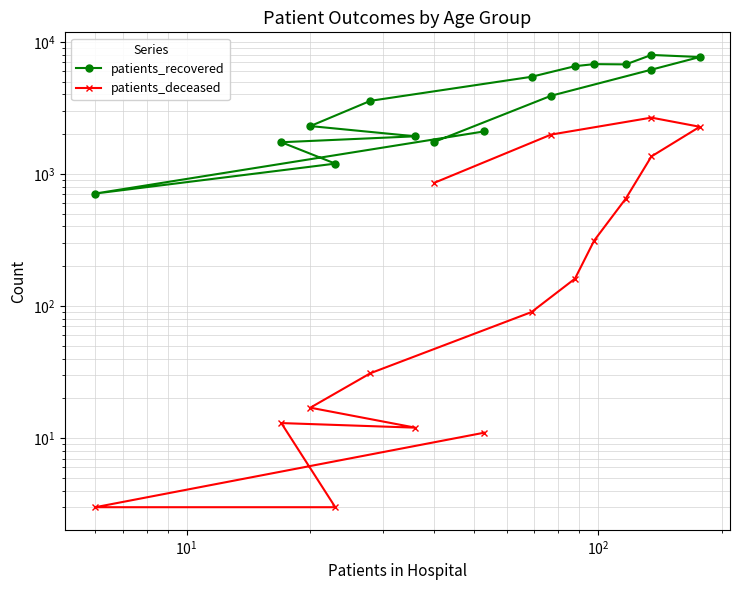

What are all the series names shown in the legend?

patients_recovered, patients_deceased